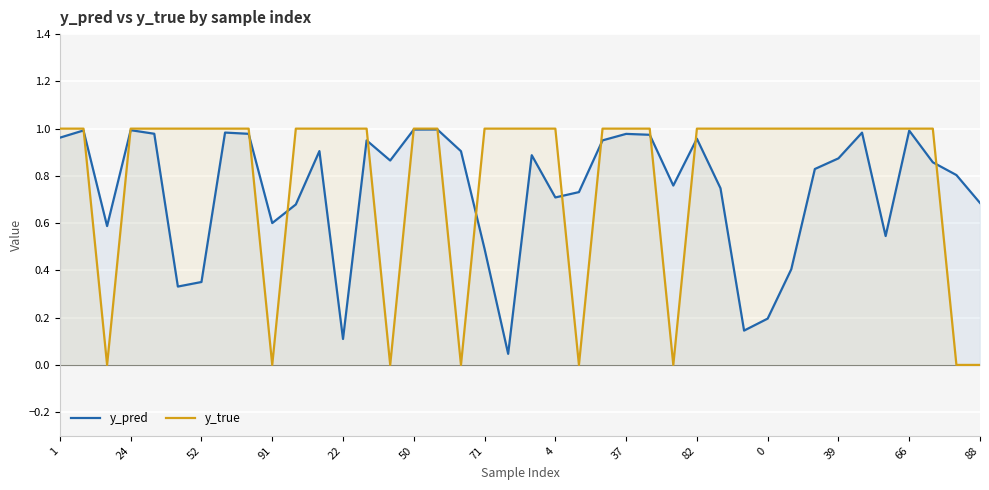

At which label does y_pred reach its peak?

16